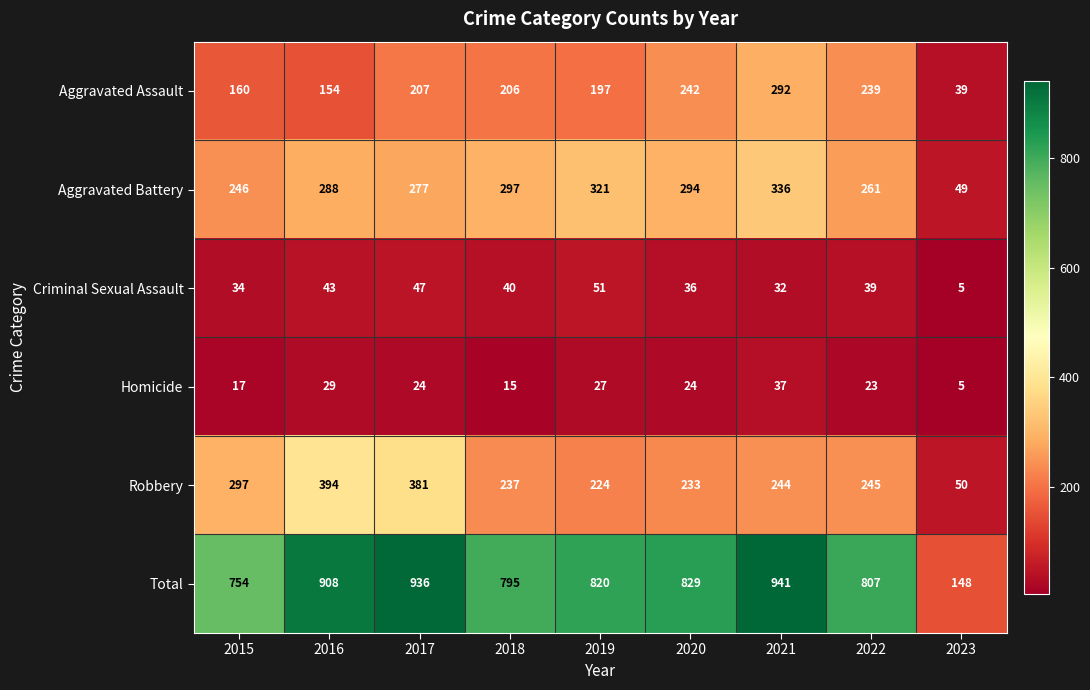

At which label does Total first exceed 820?

2016